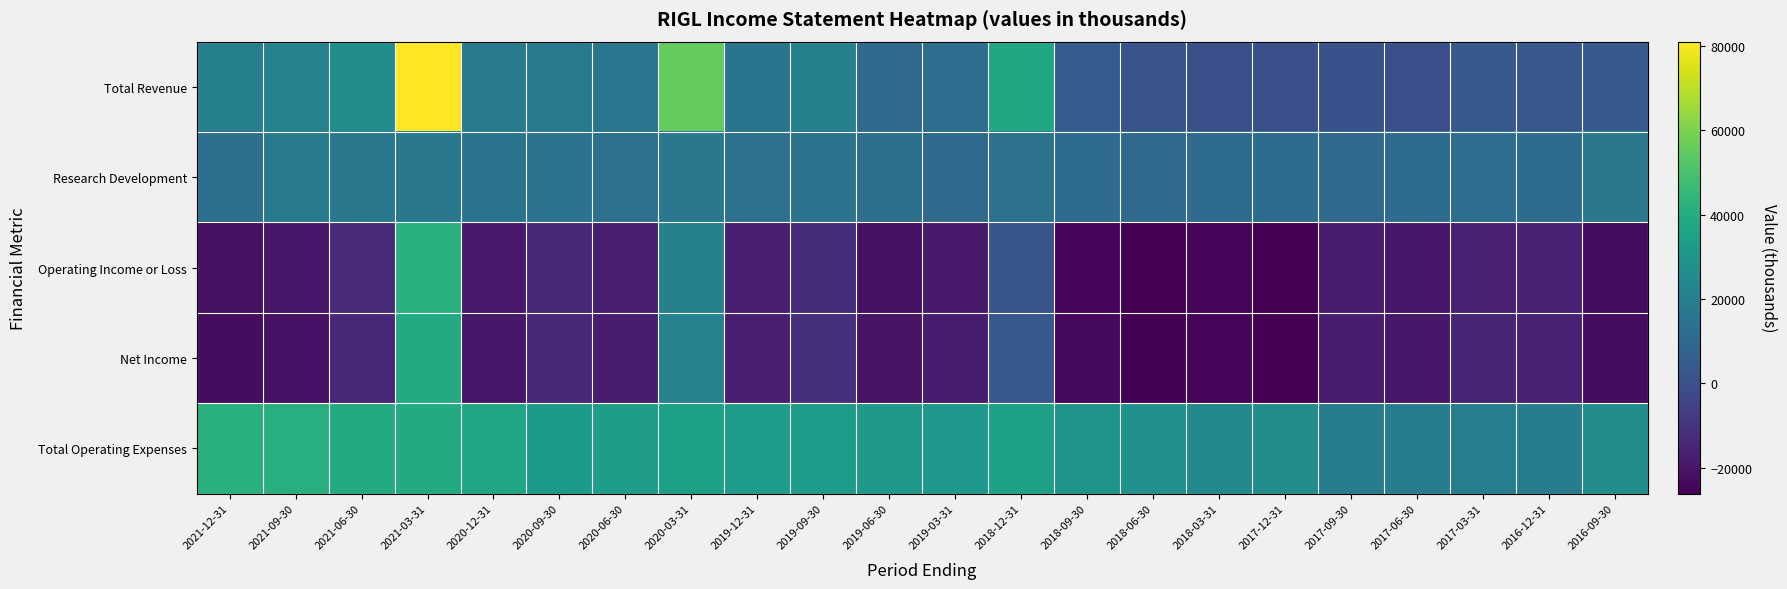

At which category is the sum across all series the highest?

2021-03-31